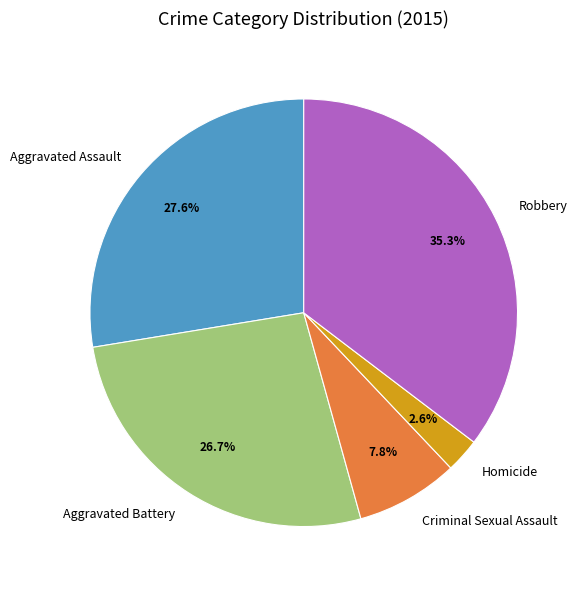

How many segments does this pie chart have?

5